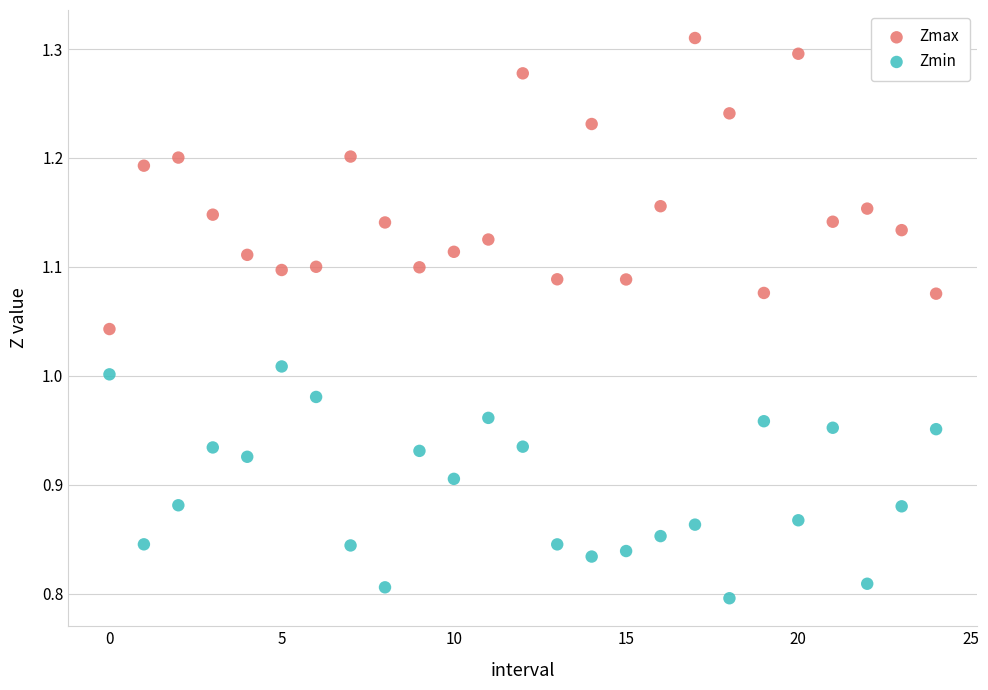

Which series reaches the maximum Y coordinate?

Zmax